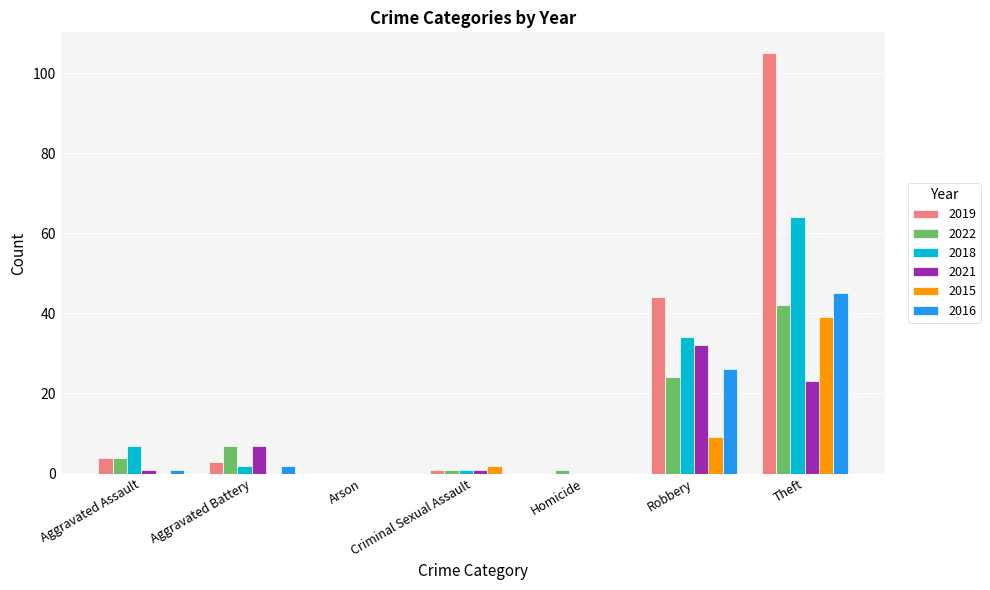

At which label is 2021 closest to 16?

Theft